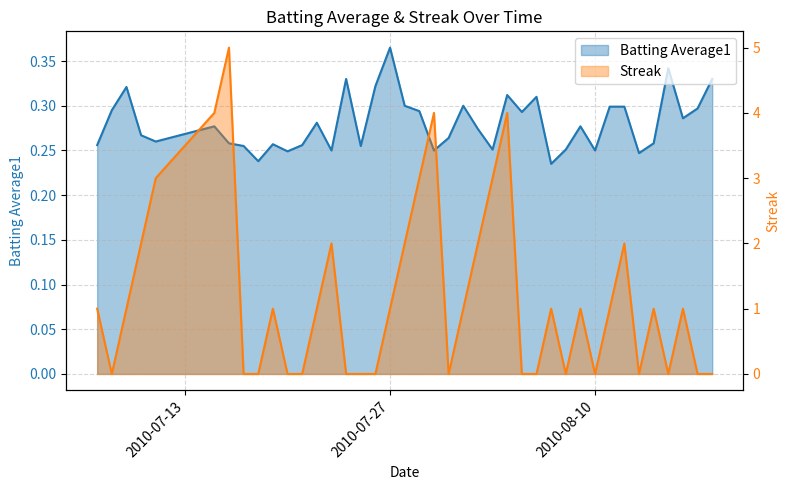

What is the label of the 16th point from the right?

2010-08-03